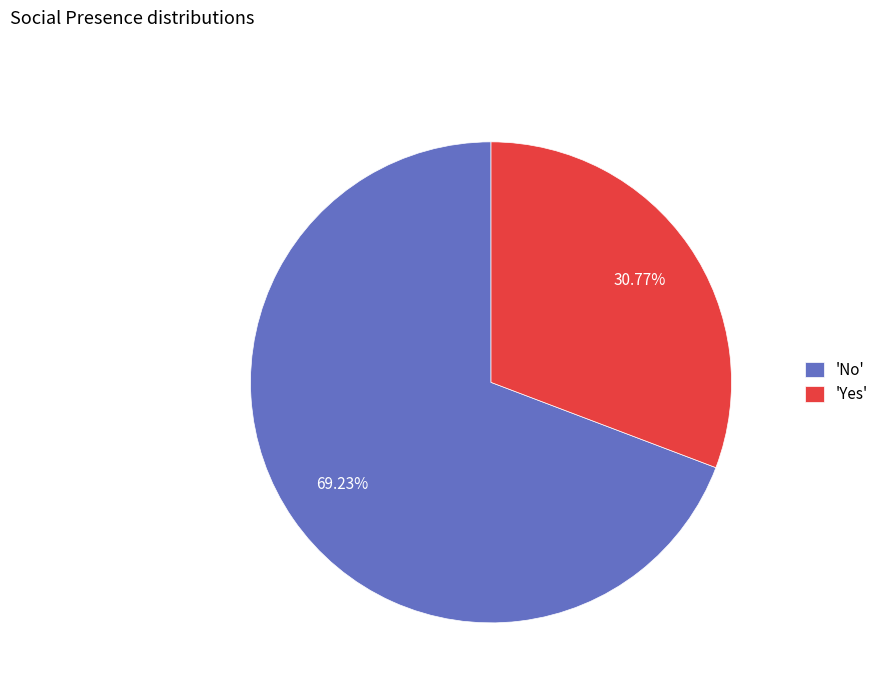

Is the sum of 'No' and 'Yes' greater than half?

Yes